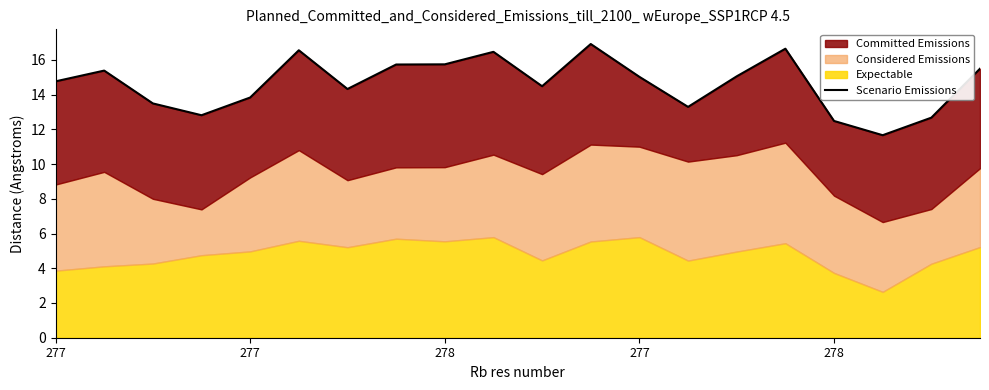

What is the change in value from 13 to 17?

-1.6